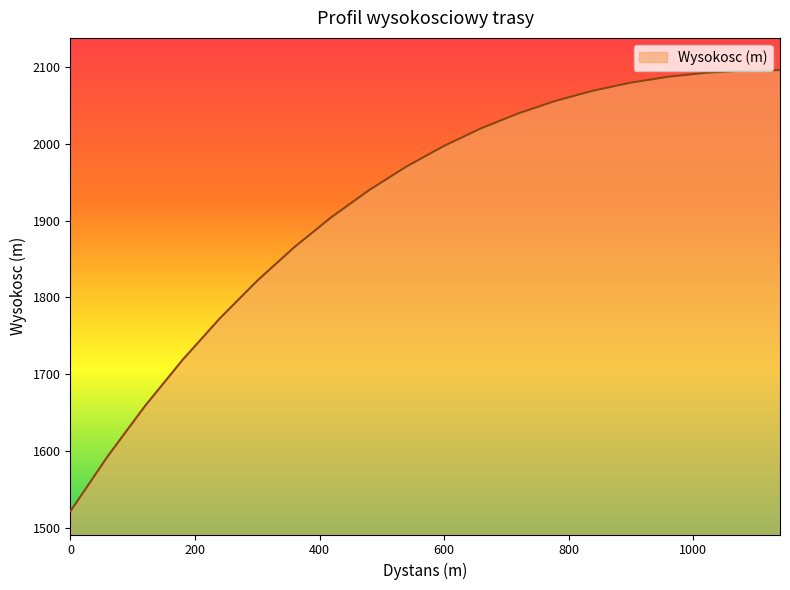

What is the greatest value displayed?

2095.7